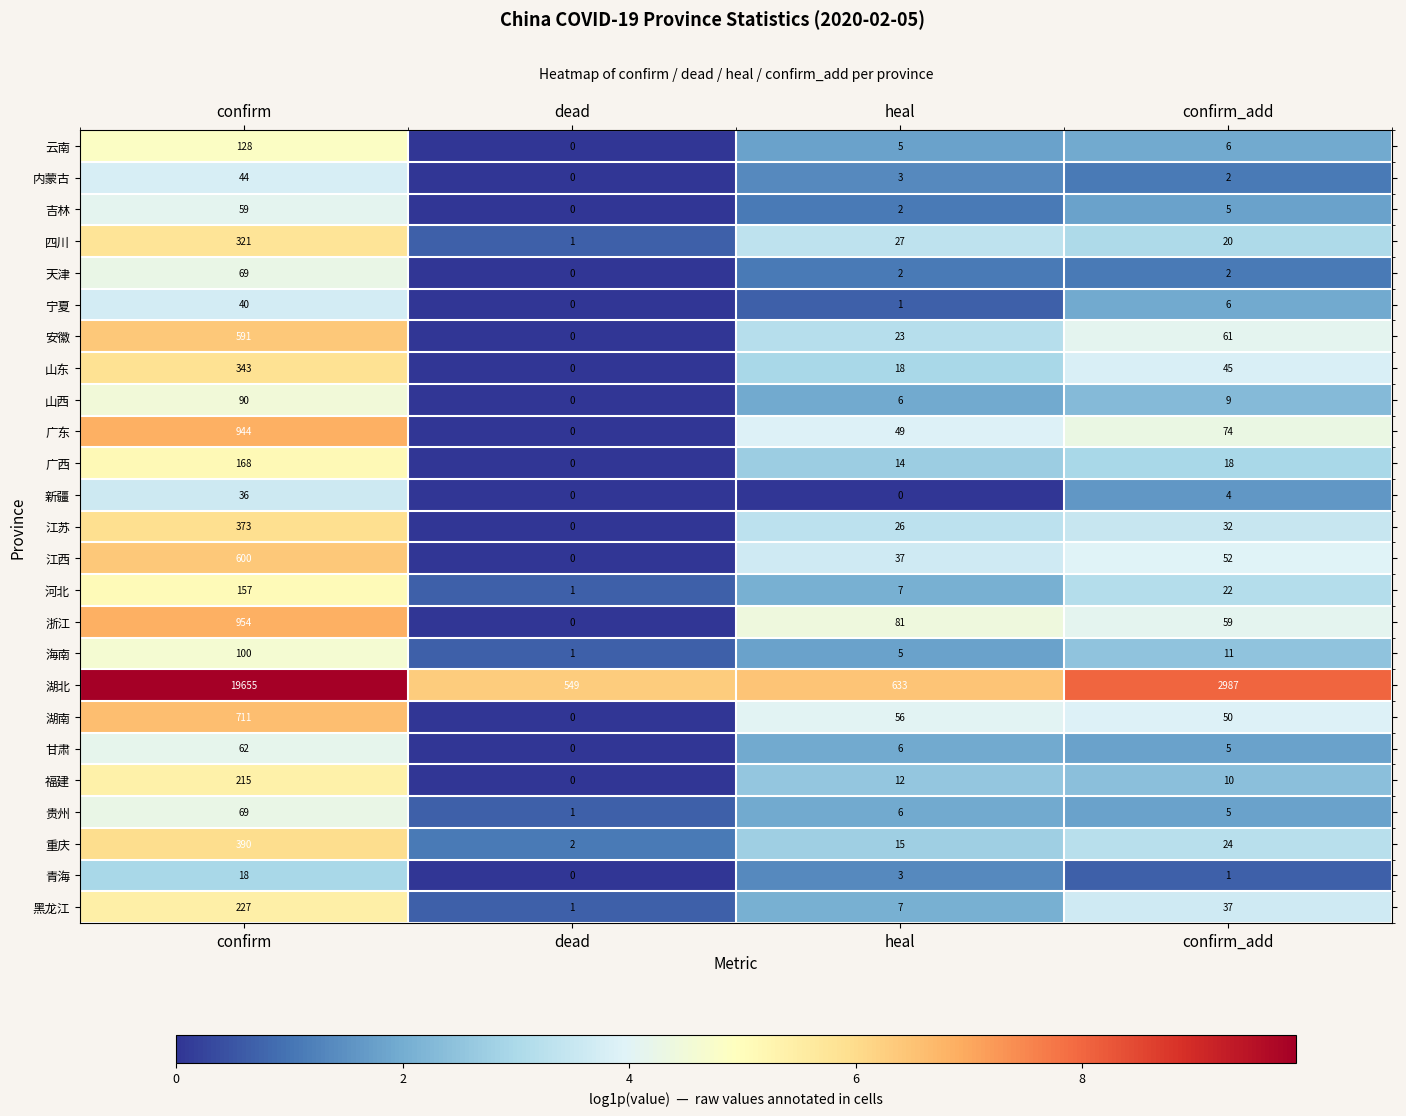

At which label does 安徽 first exceed 61?

confirm